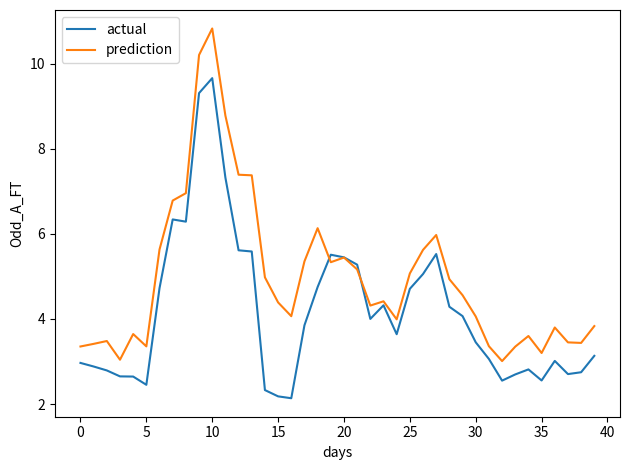

What is the smallest value displayed?

2.1